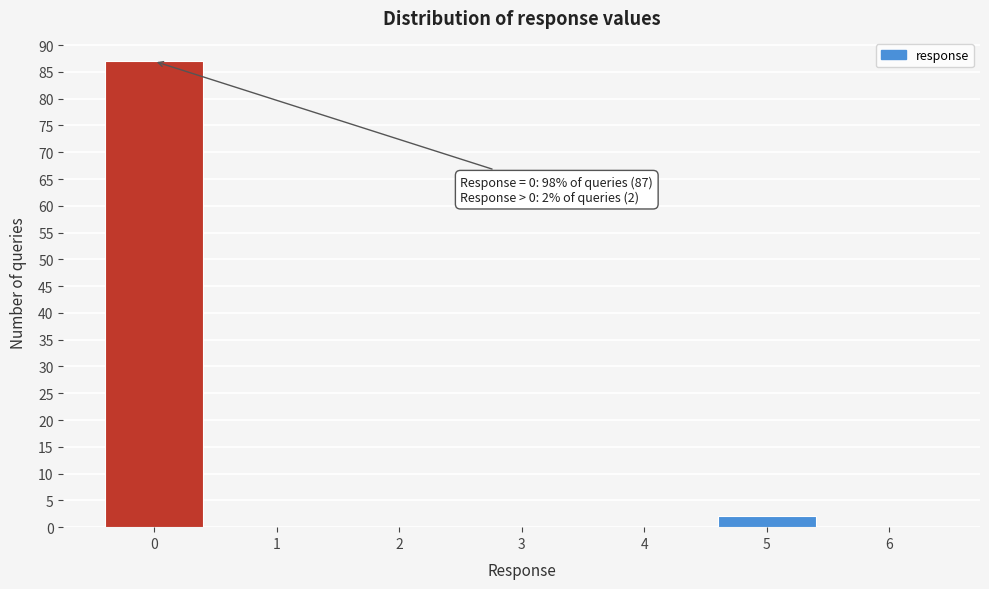

Reading right to left, extract all data points from this chart.

6=0	5=2	4=0	3=0	2=0	1=0	0=87